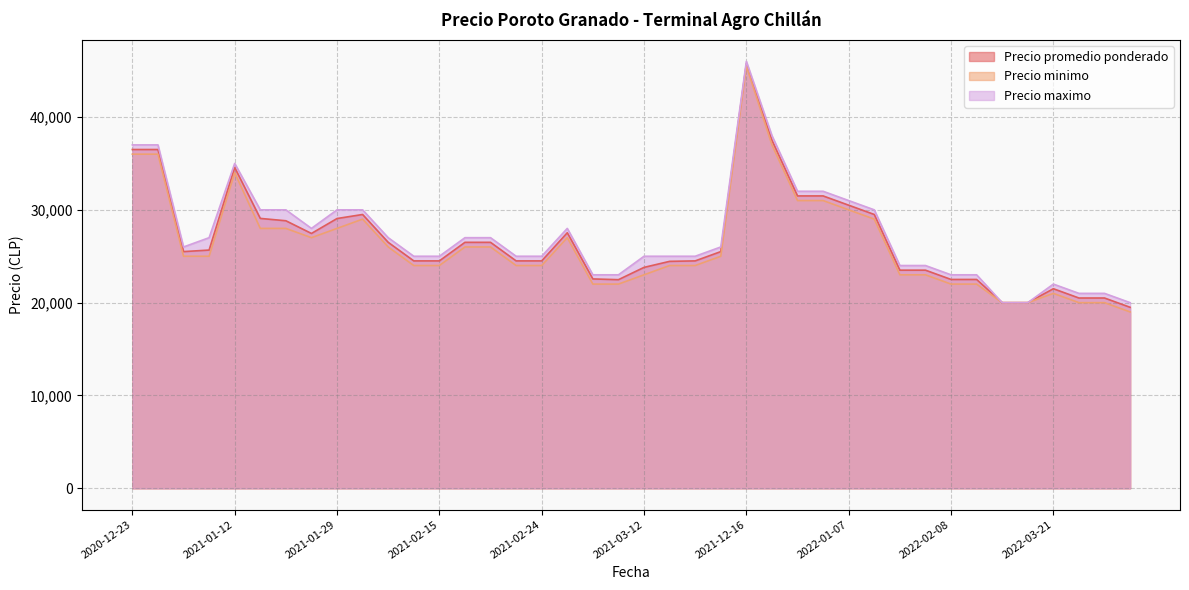

At which category does Precio promedio ponderado reach its first local peak?

2020-12-23